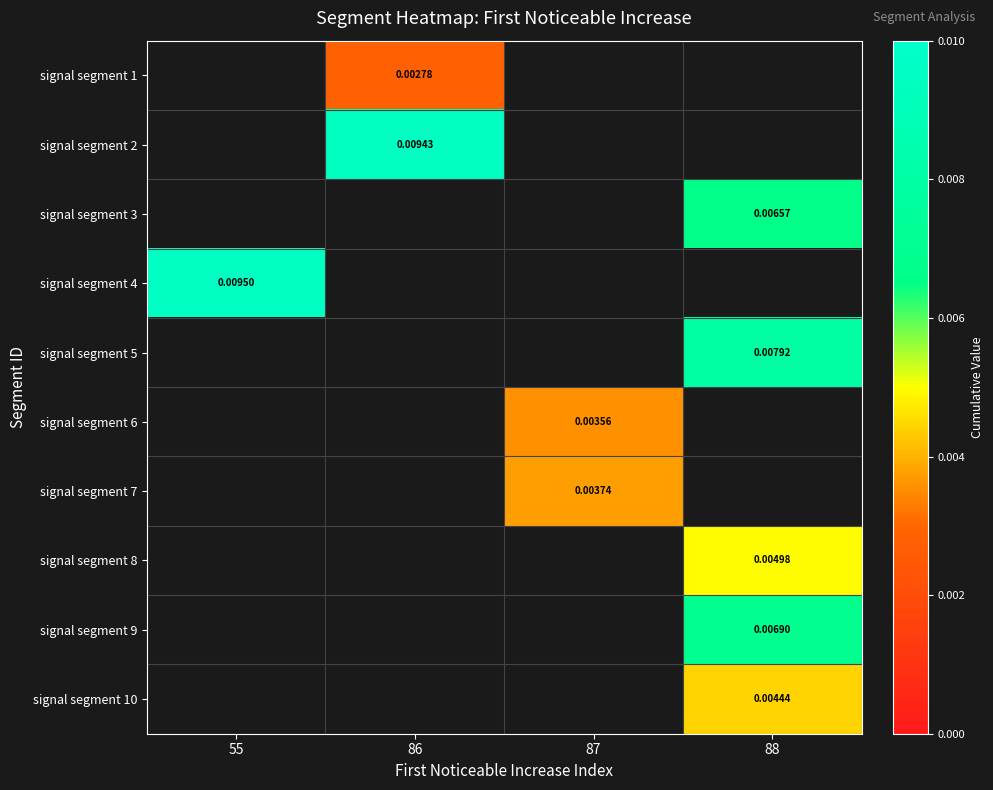

Which has a higher value, 55 or 86?

86